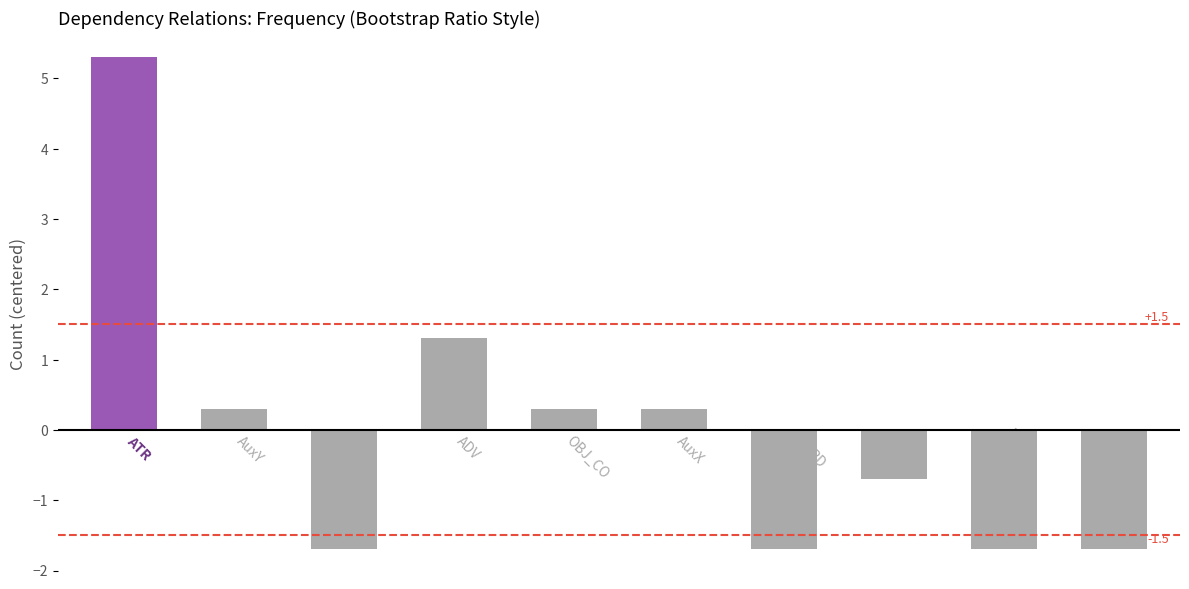

What is the maximum value shown in the chart?

5.3